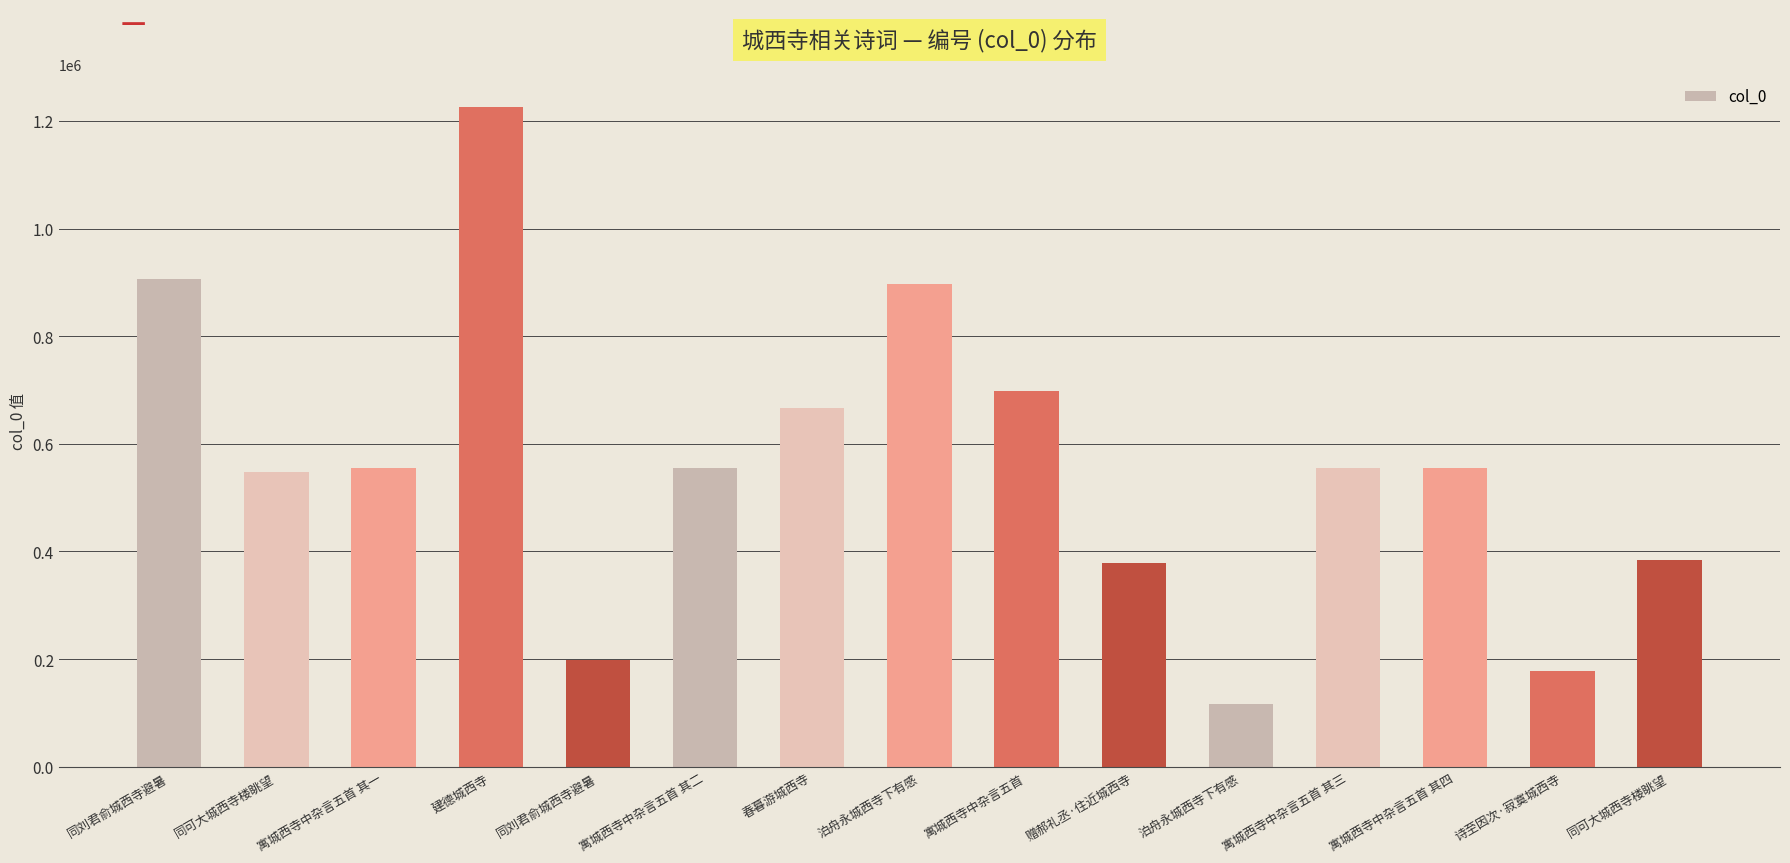

What is the difference between the second highest and second lowest values?

729873